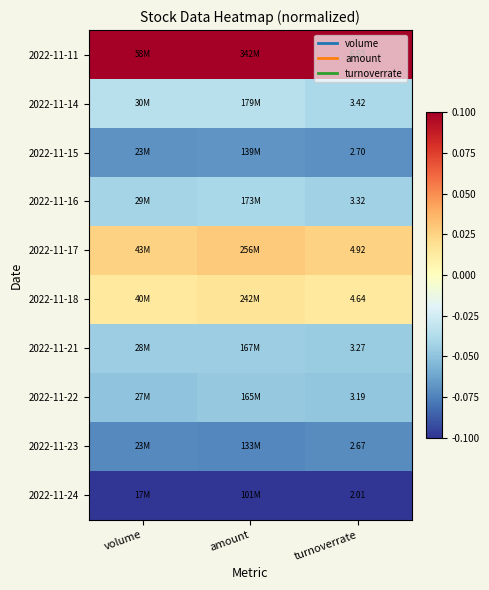

Is the value of 2022-11-24 at turnoverrate greater than the value of 2022-11-22 at turnoverrate?

No